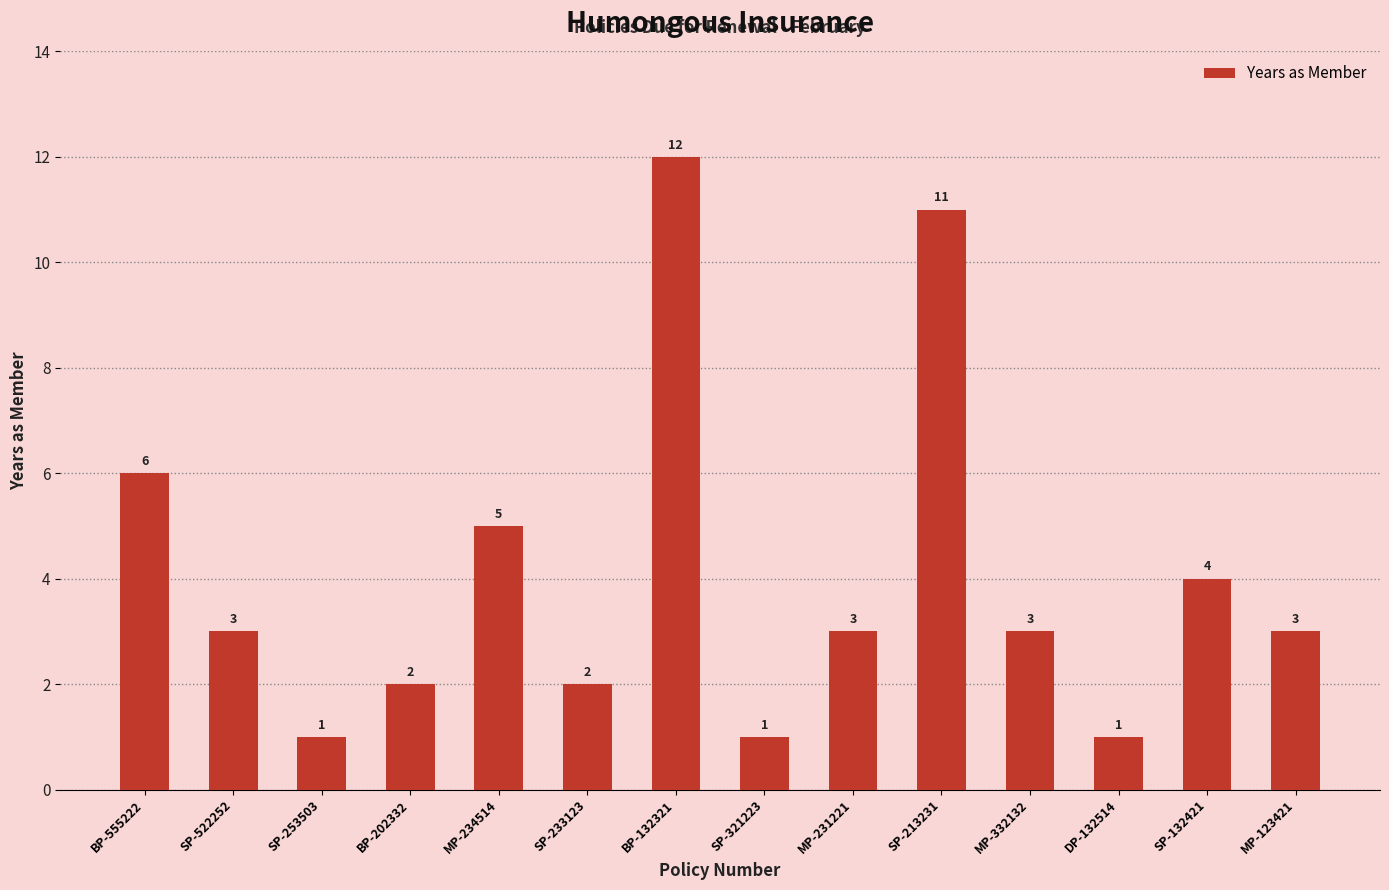

Reading right to left, what are all the values shown in this chart?

MP-123421=3	SP-132421=4	DP-132514=1	MP-332132=3	SP-213231=11	MP-231221=3	SP-321223=1	BP-132321=12	SP-233123=2	MP-234514=5	BP-202332=2	SP-253503=1	SP-522252=3	BP-555222=6